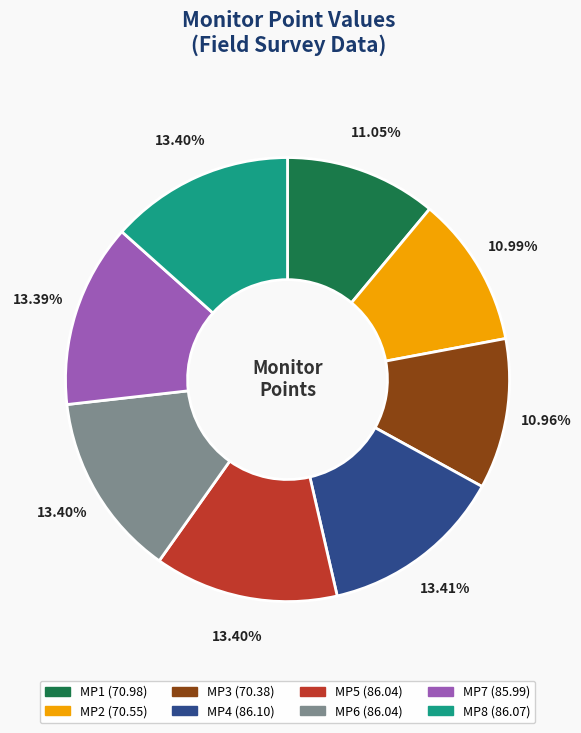

True or false: MP1 accounts for 11% of the total.

True